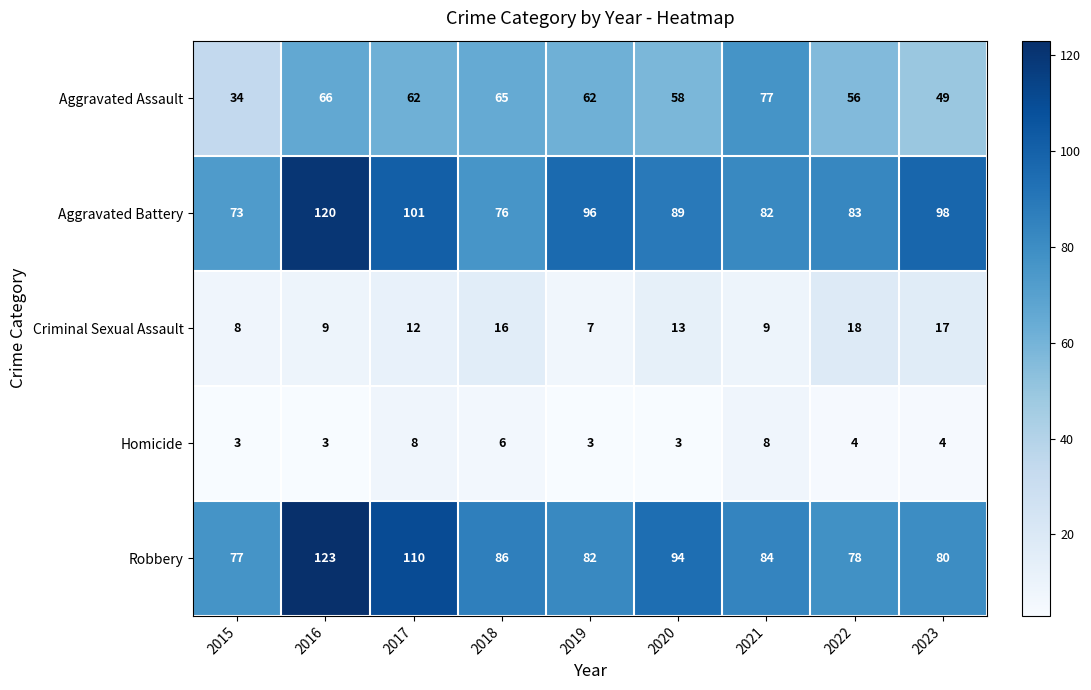

Rank the series at 2017 from lowest to highest value.

Homicide, Criminal Sexual Assault, Aggravated Assault, Aggravated Battery, Robbery